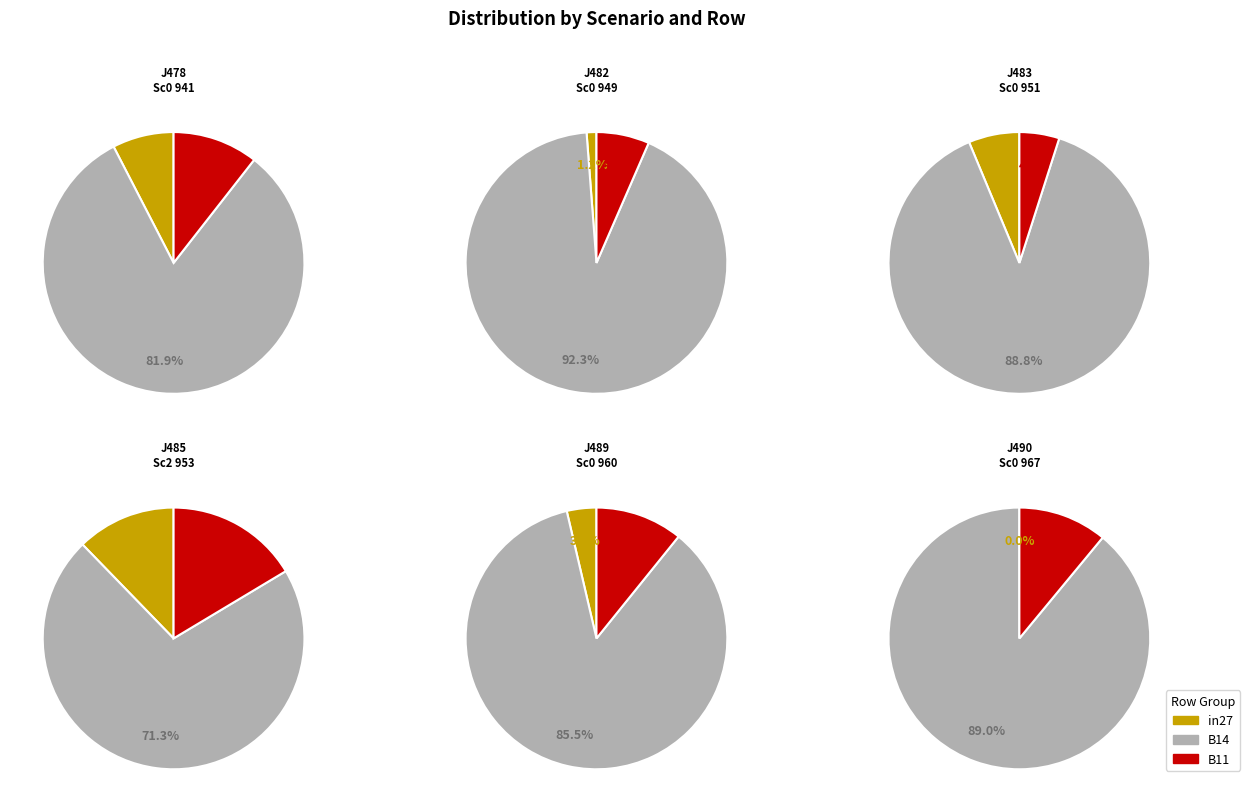

Combined, what portion of the pie is B14 and B11?

92.4%